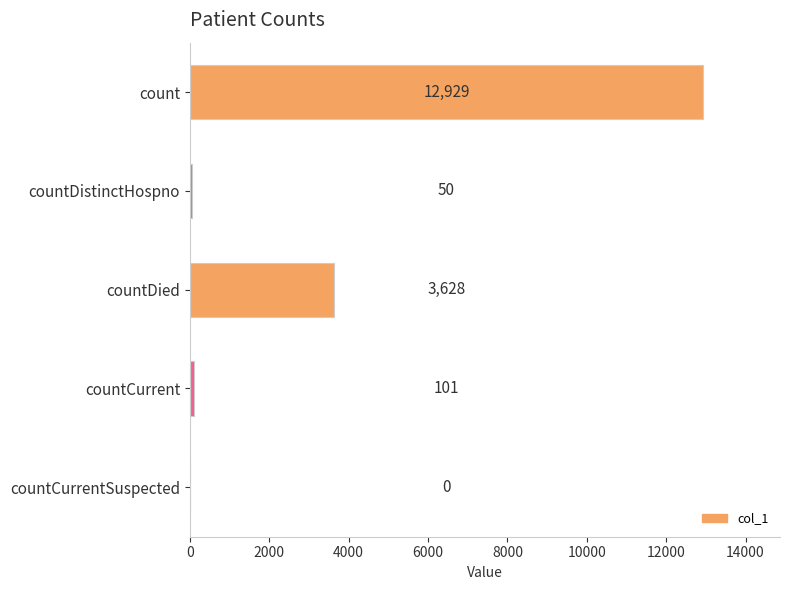

How many data points does each series have?

5